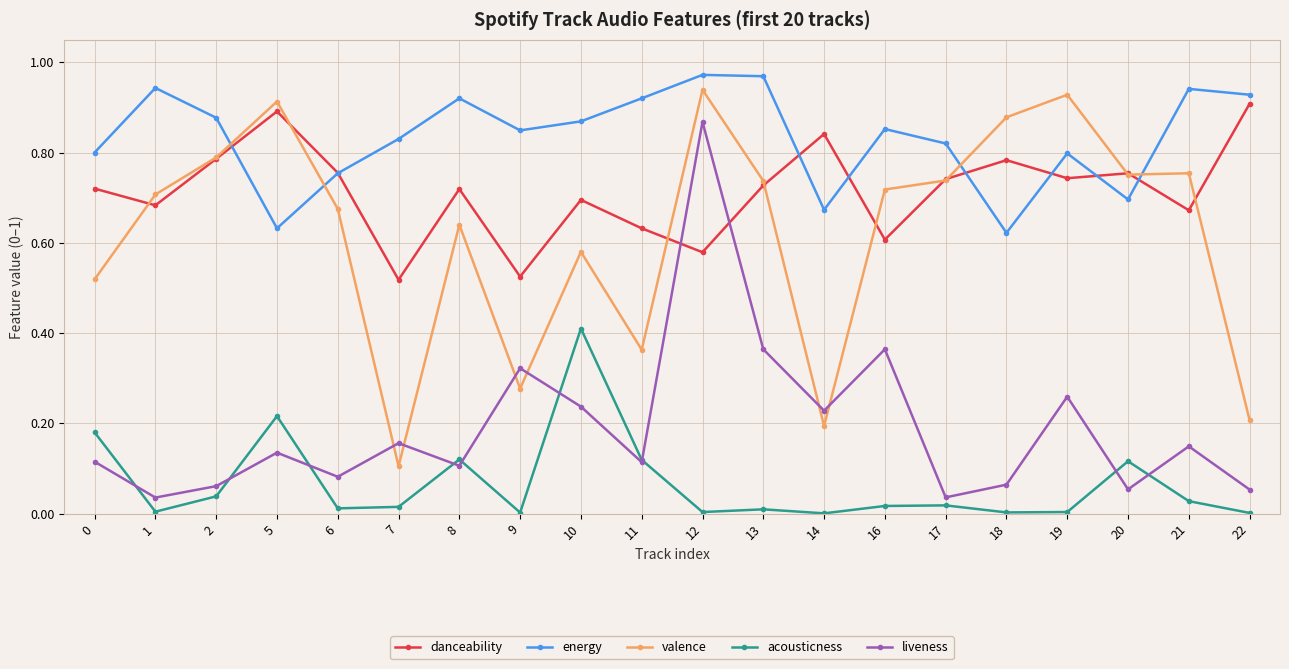

Which series changed the most between 11 and 13?

valence